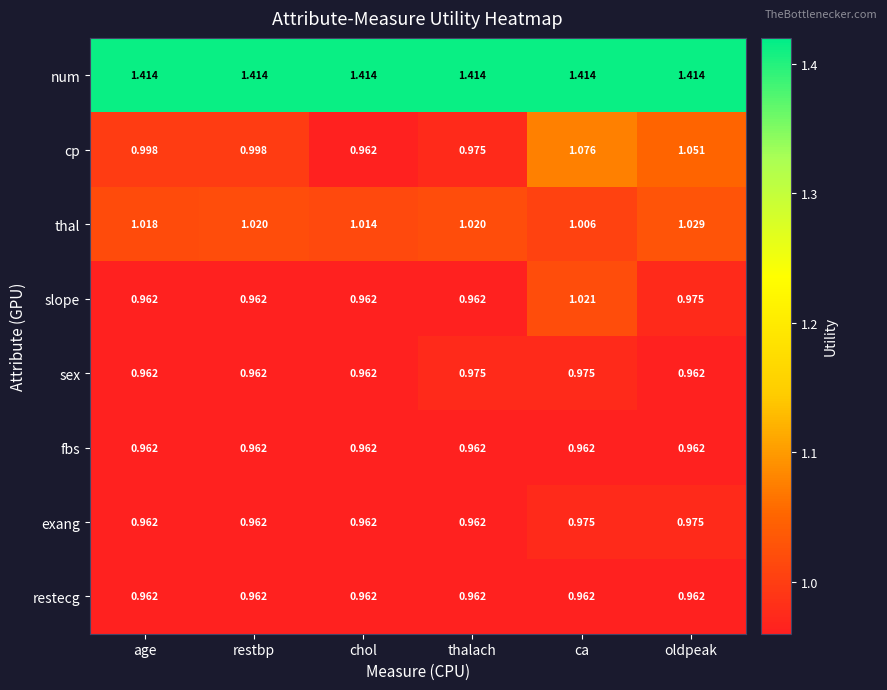

At which category is the sum across all series the highest?

ca